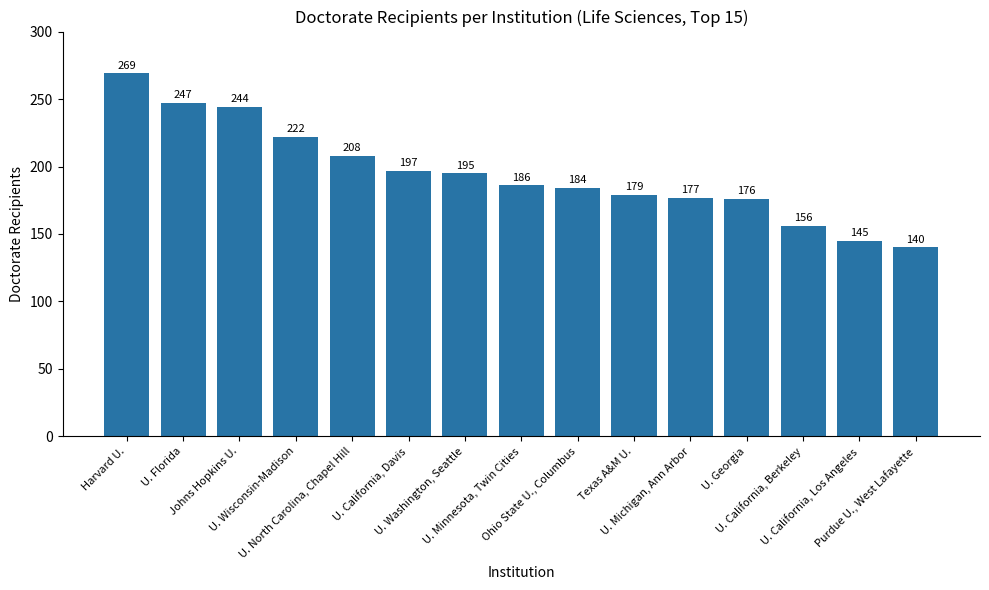

Are the bars horizontal?

No